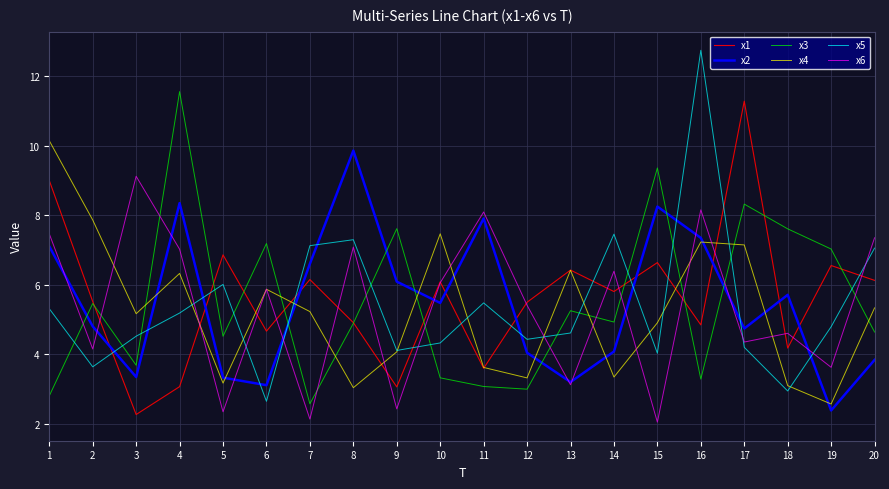

What is the spread (max minus min) of values at 13?

3.3